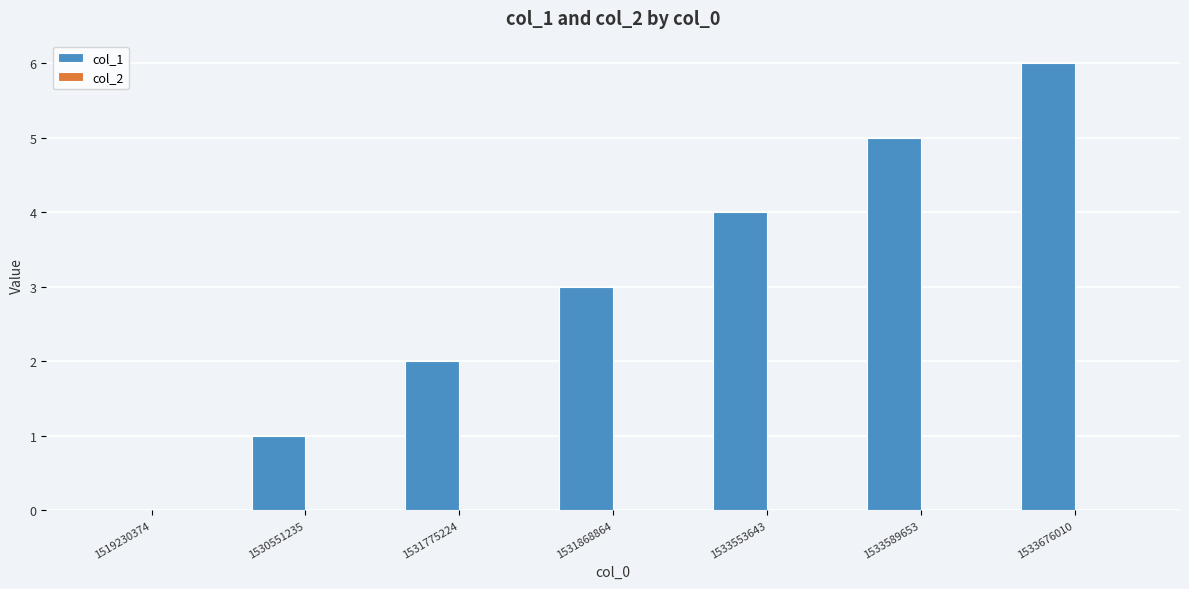

How many distinct data groups are displayed?

1